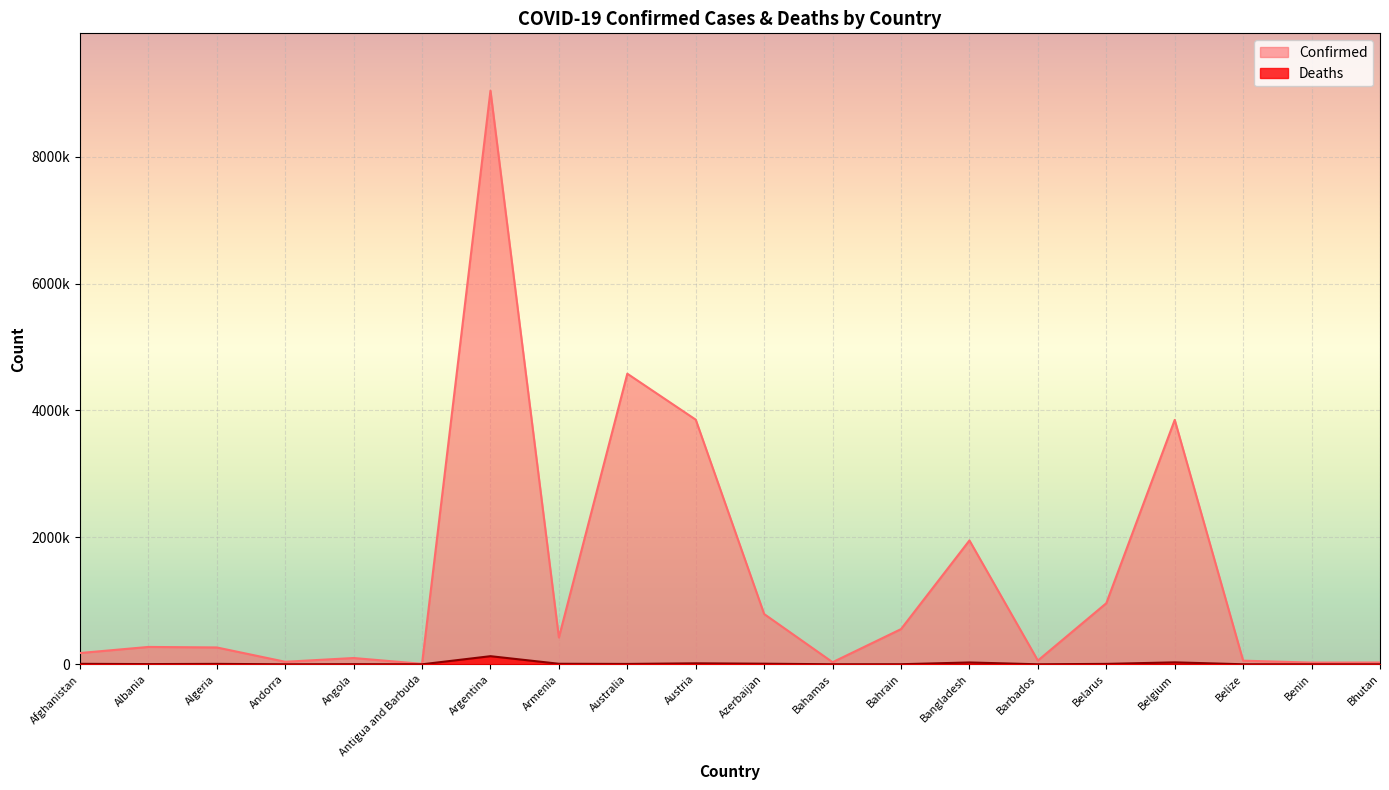

True or false: Confirmed and Deaths intersect in this chart.

False